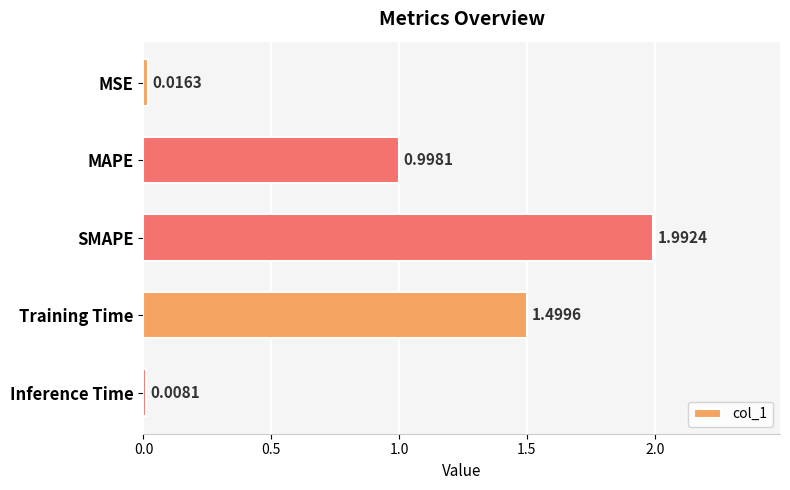

List the labels in order of value, smallest first.

Inference Time, MSE, MAPE, Training Time, SMAPE